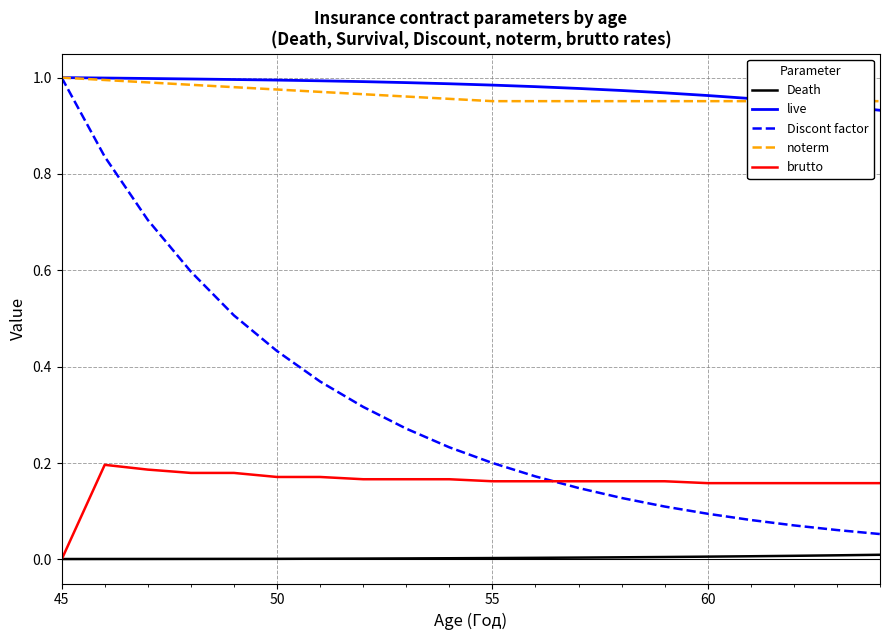

Which category has the lowest value in the brutto series?

45